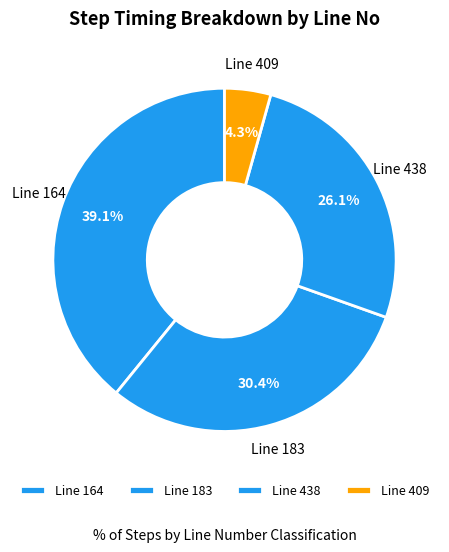

To the nearest percent, what is the average slice percentage?

25%